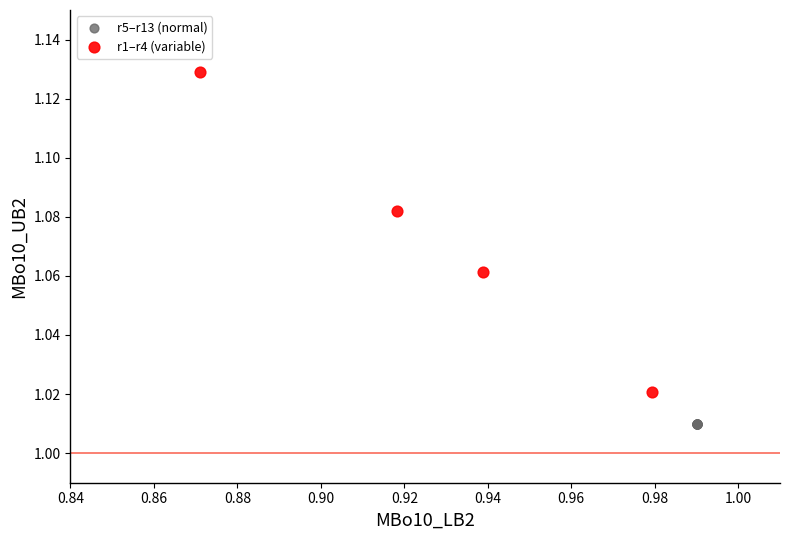

Which series reaches the maximum Y coordinate?

r1–r4 (variable)